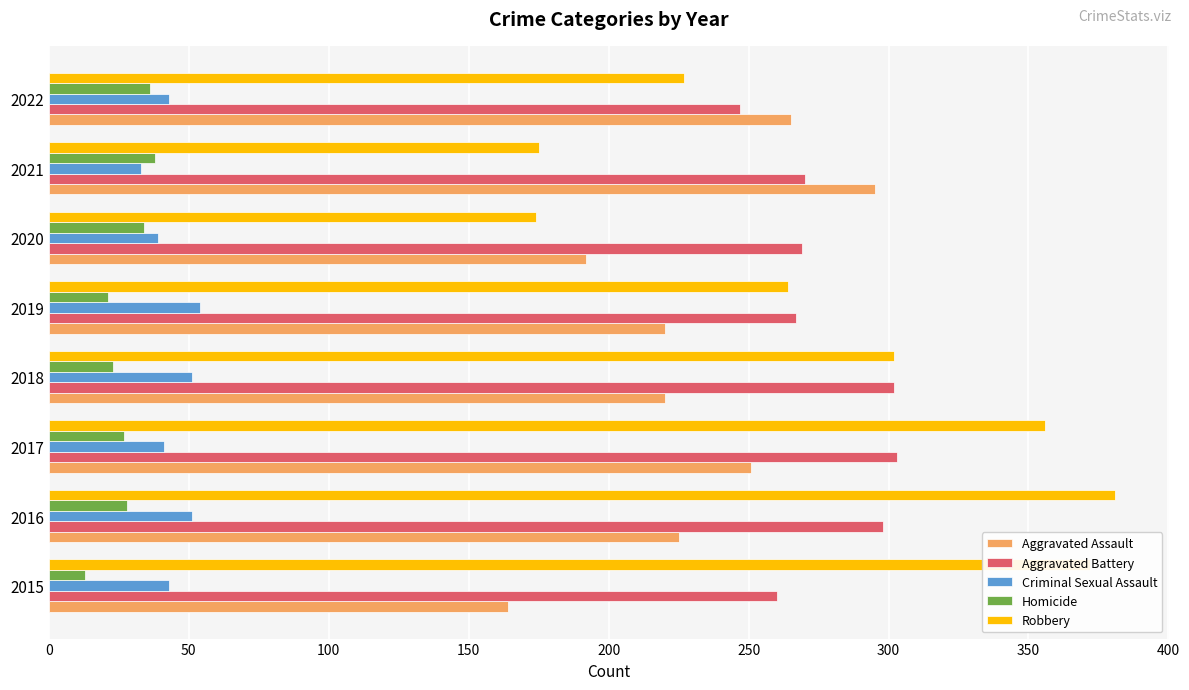

True or false: Homicide has a value of 27 at 2017.

True